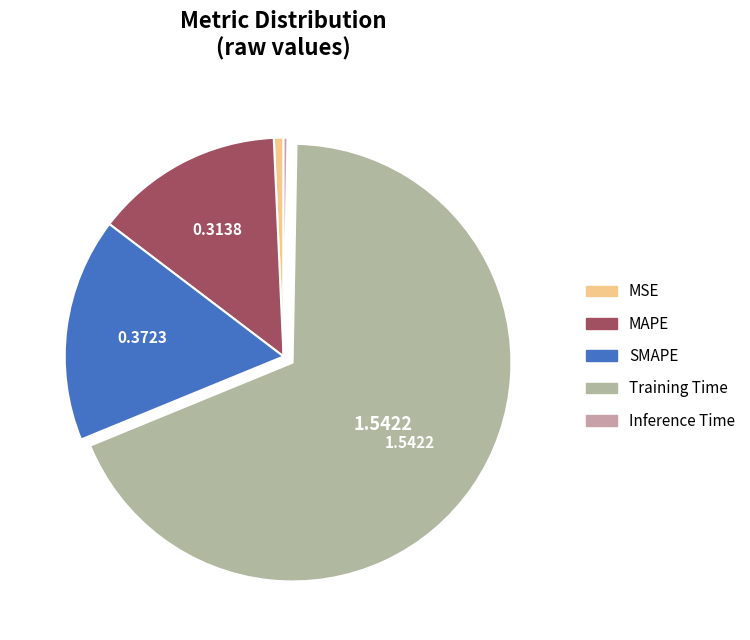

Rank the categories by value from lowest to highest.

Inference Time, MSE, MAPE, SMAPE, Training Time